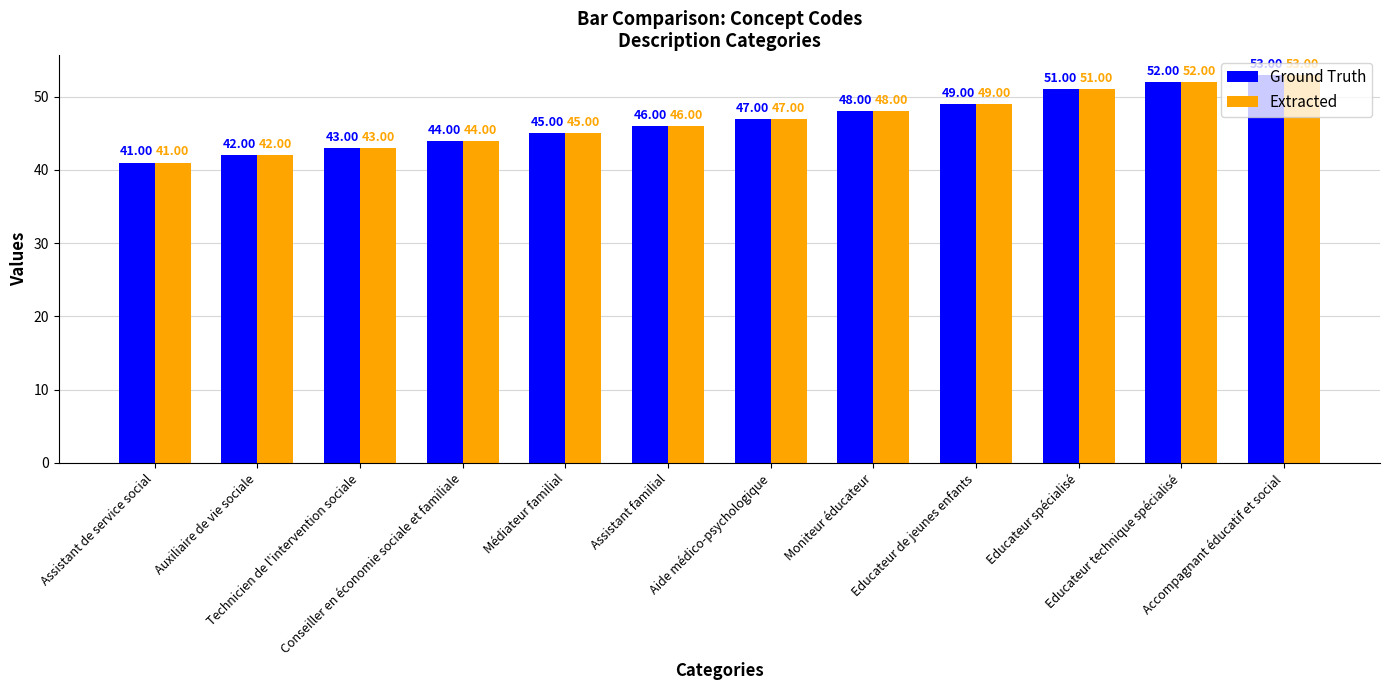

The Extracted series shows 27 at Conseiller en économie sociale et familiale. True or false?

False